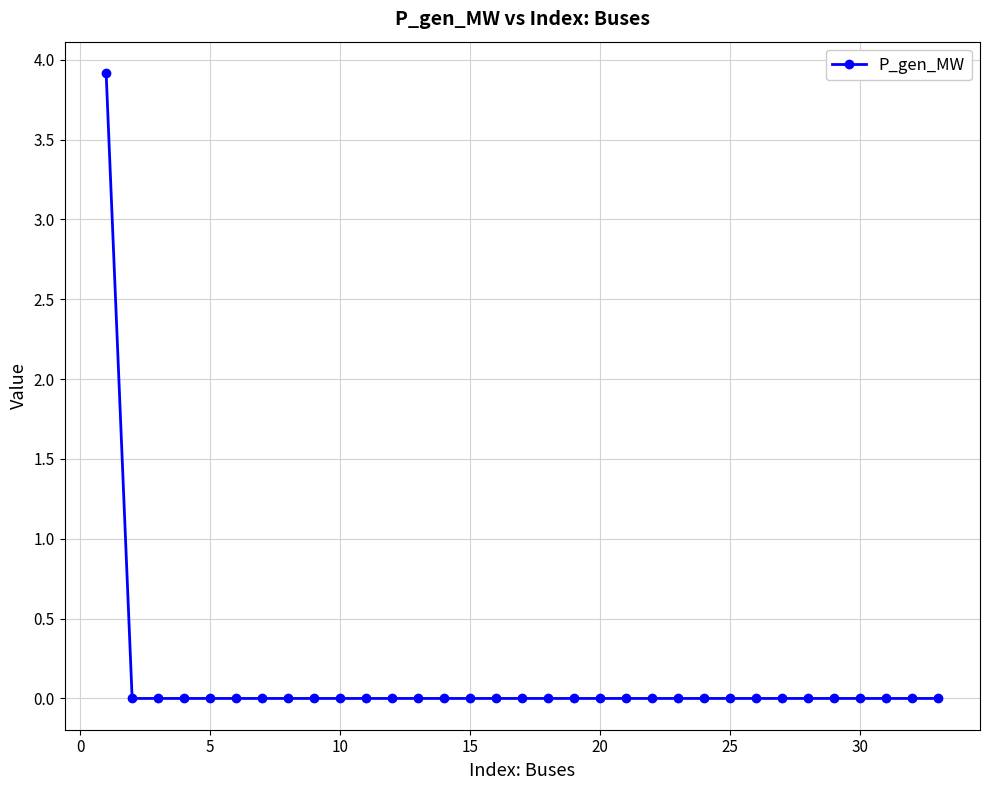

What is the greatest value displayed?

3.9